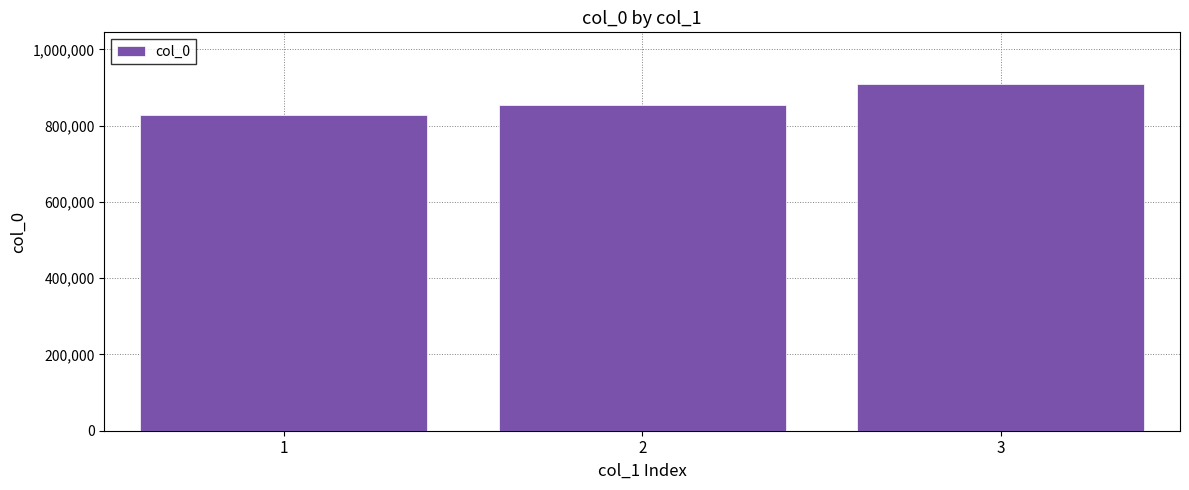

Which category has the highest value across all series?

3